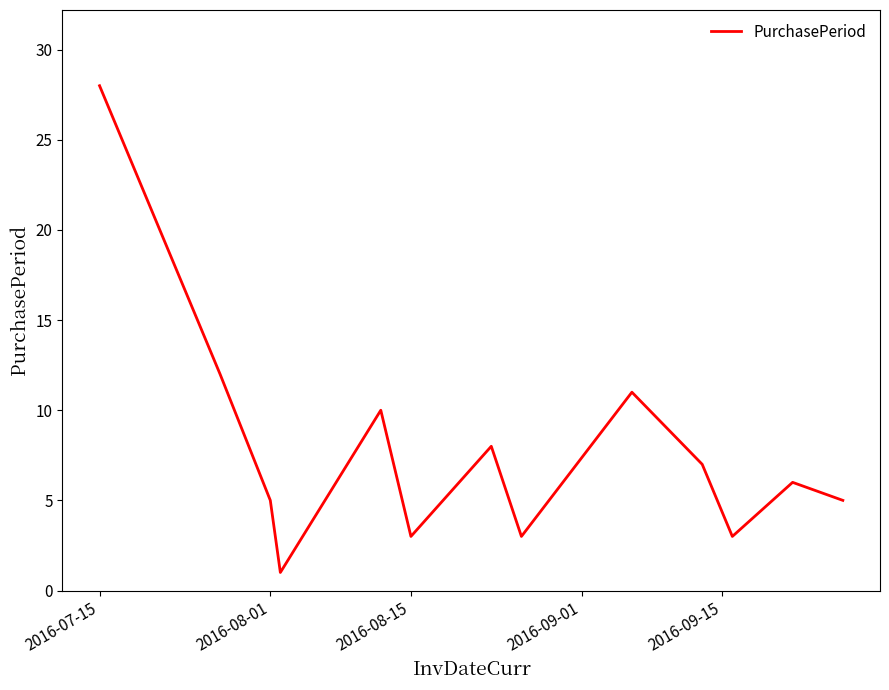

What is the difference between the maximum and minimum values?

27